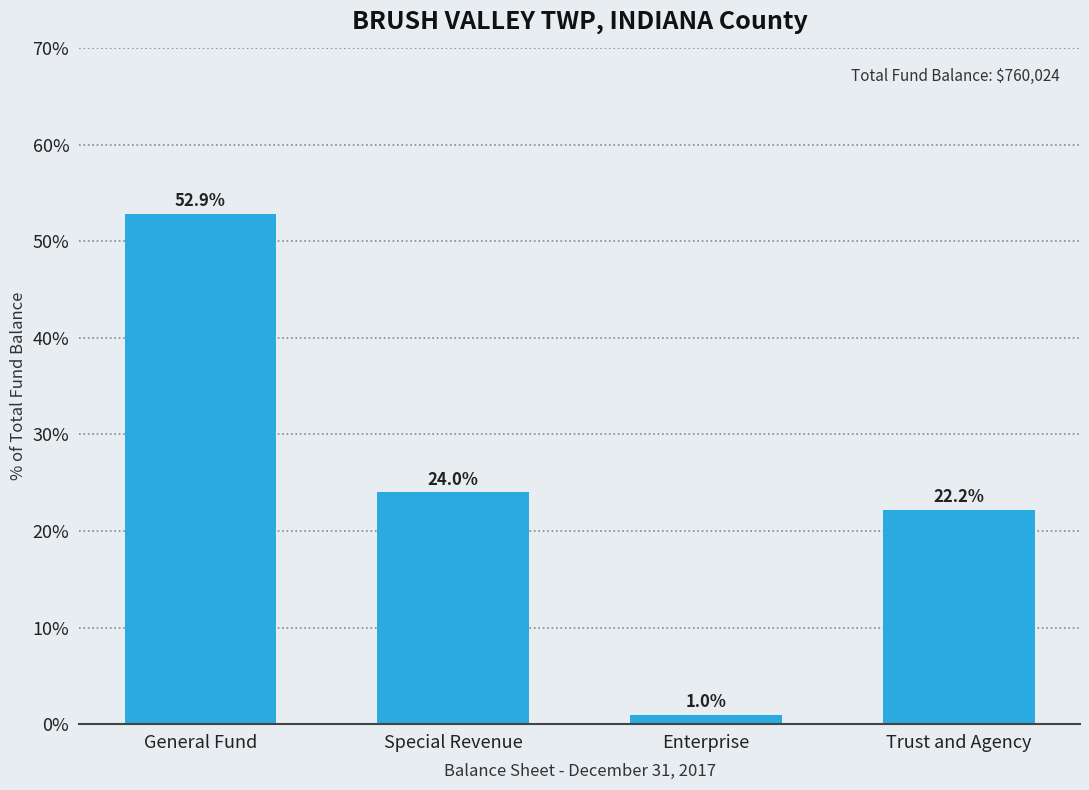

Reading left to right, what are all the values shown in this chart?

General Fund=52.9	Special Revenue=24.0	Enterprise=1.0	Trust and Agency=22.2